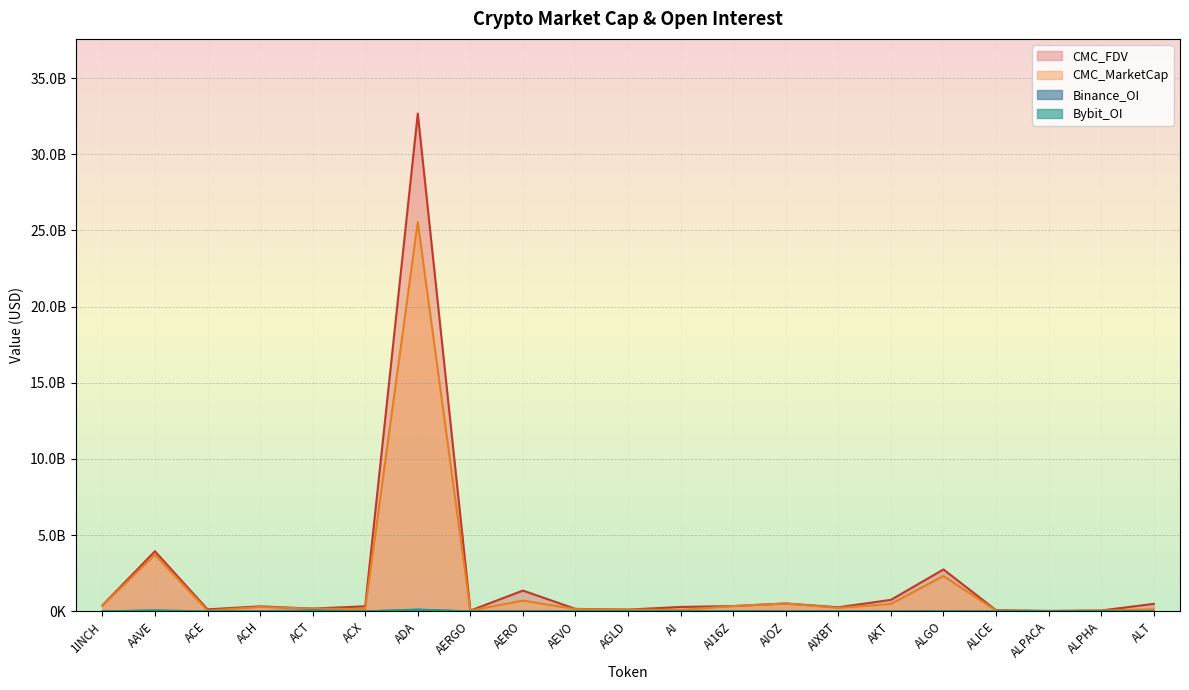

At which label is CMC_MarketCap closest to 12782837131?

AAVE